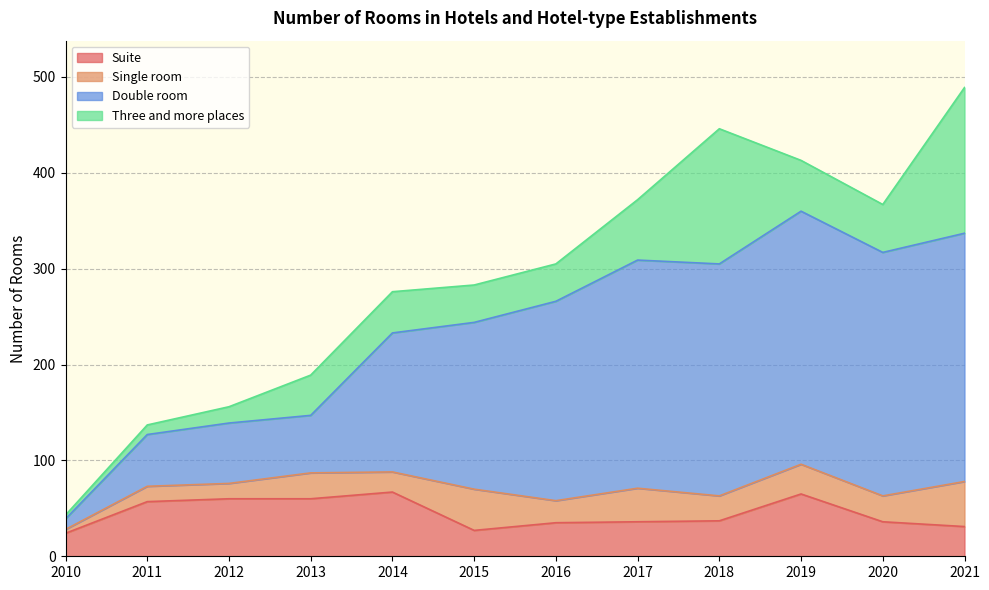

The Suite series shows 31 at 2021. True or false?

True